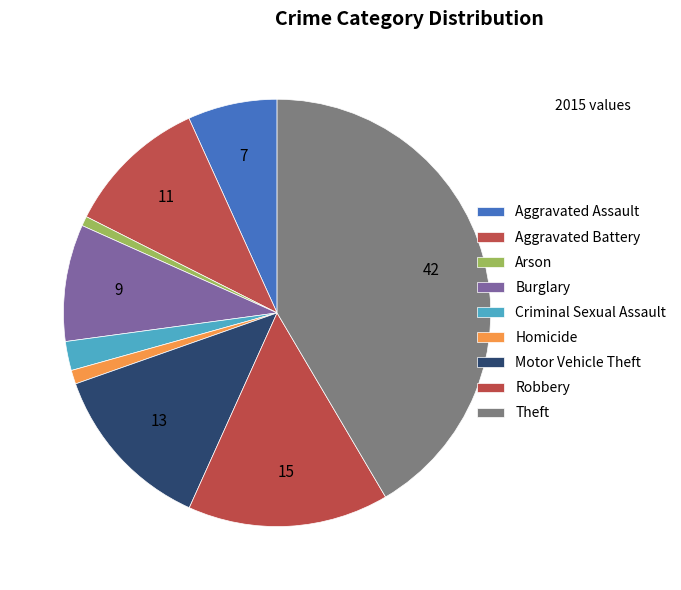

How many segments does this pie chart have?

9